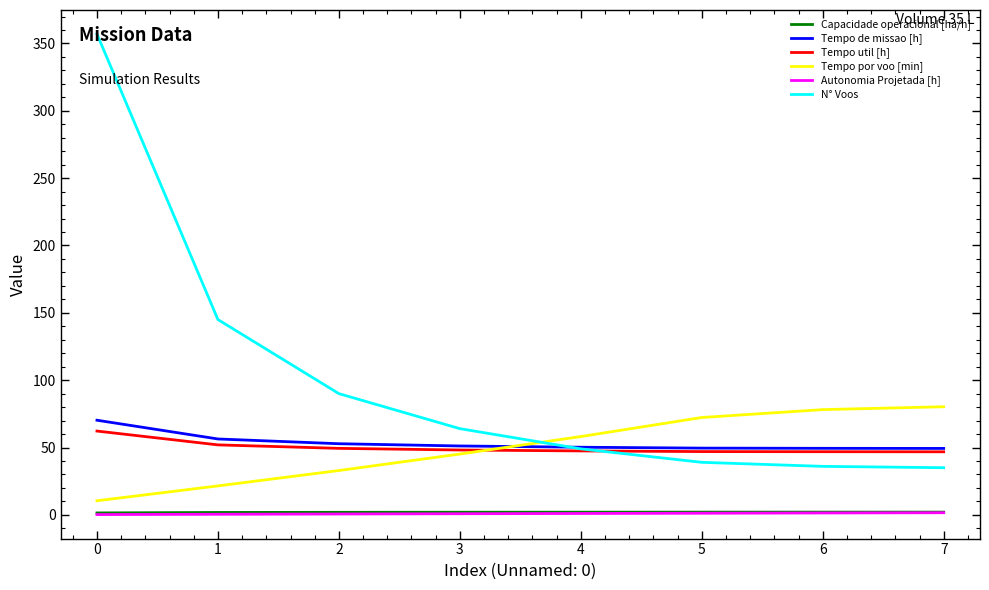

Which series has the largest total across all categories?

N° Voos